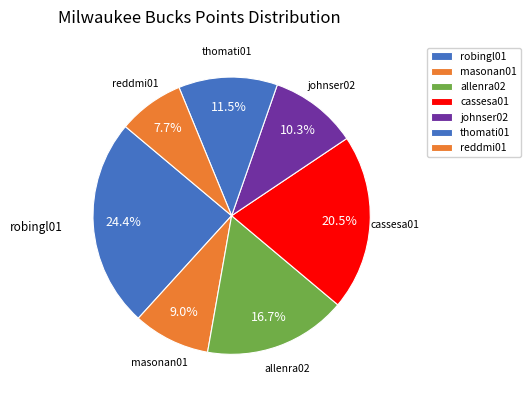

How many segments does this pie chart have?

7